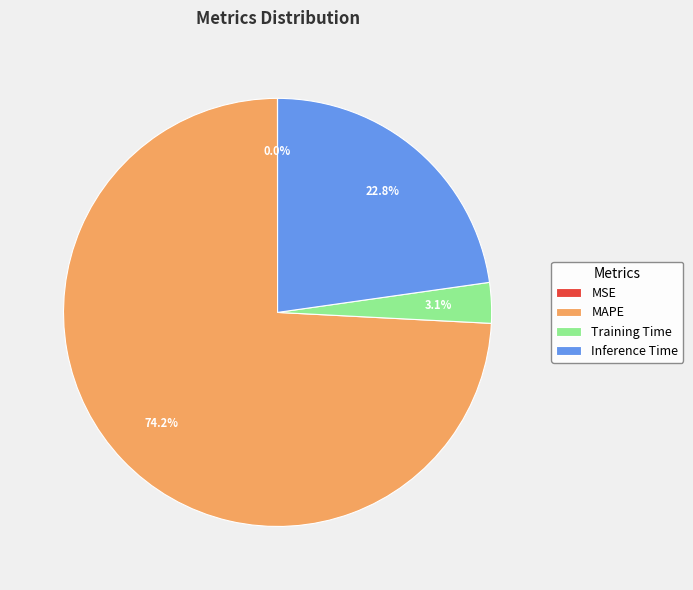

Is there a majority slice in this chart?

Yes